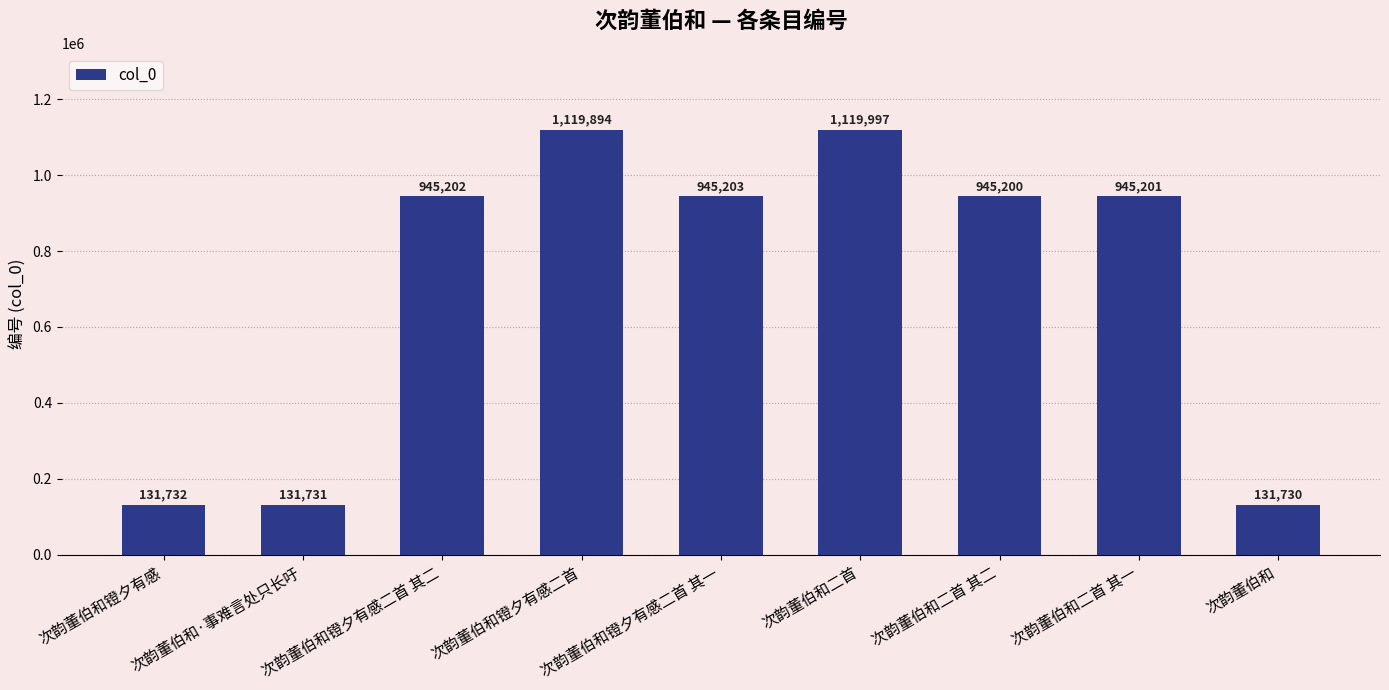

What position from the left is 次韵董伯和二首 其一?

8